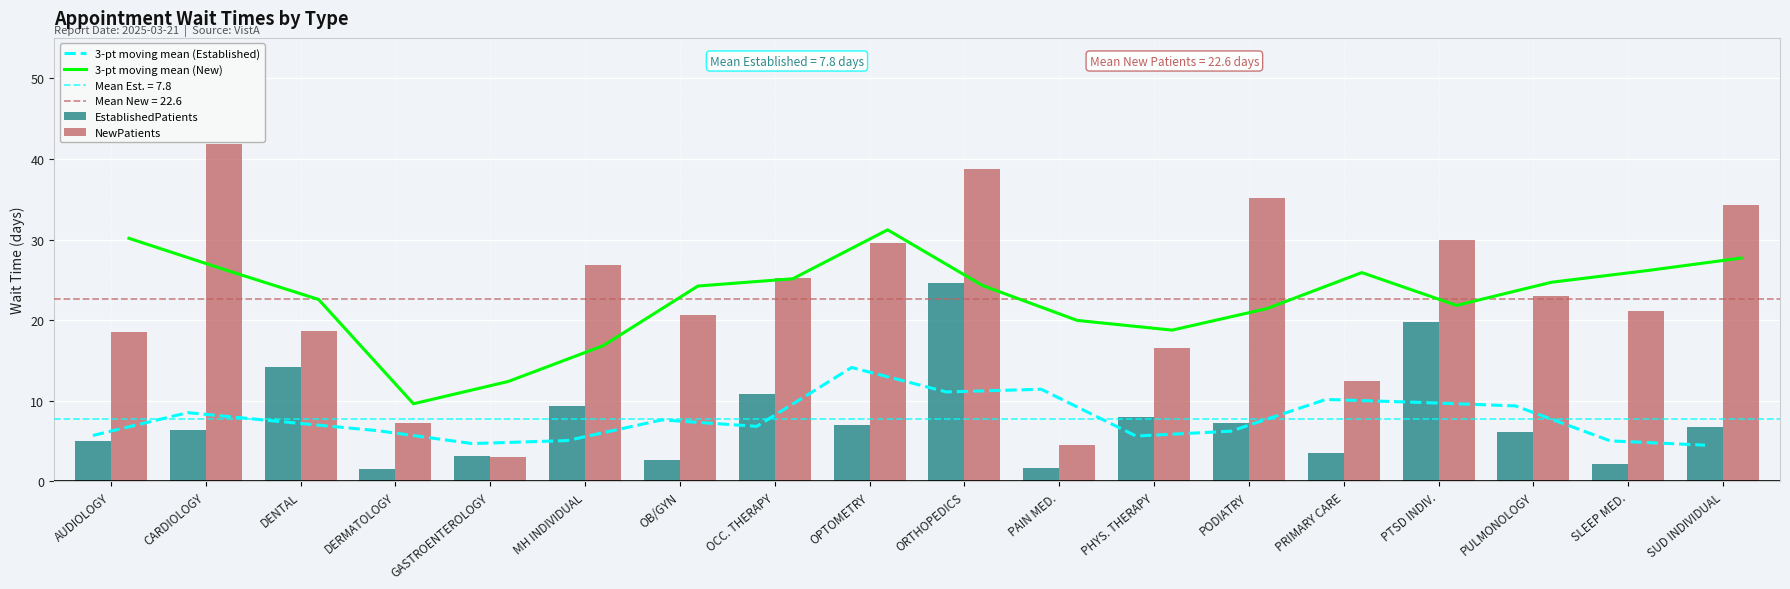

What is the average value of the 3-pt moving mean (New) series?

22.7